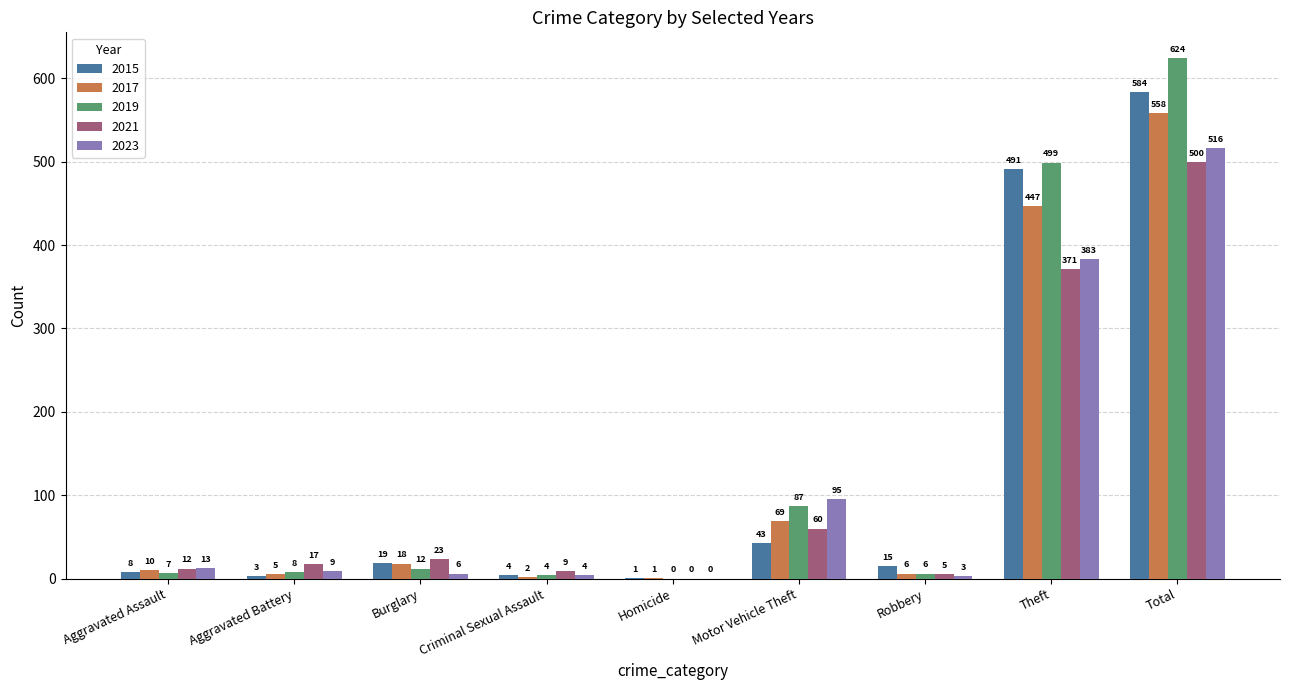

What is the sum of the 2015 values at Robbery and Motor Vehicle Theft?

58